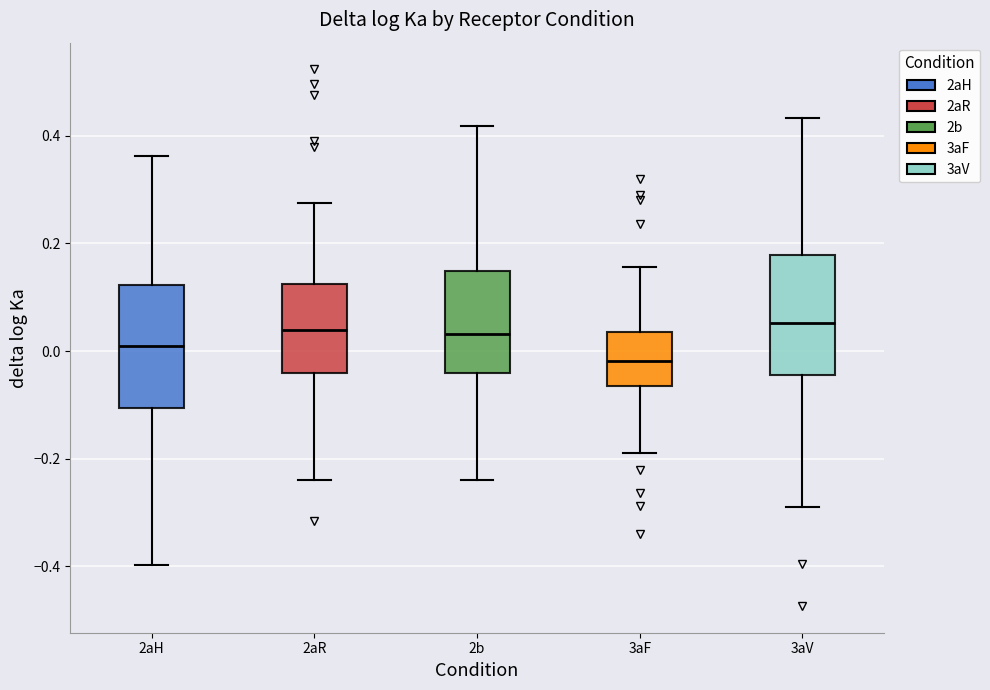

Reading left to right, read every box against the y-axis: the position of its median line, the range the box covers, and the ends of its whiskers. The values are not printed on the chart, so give them approximately, as read against the axis.

2aH: median 0.00, box -0.10 to 0.12, whiskers -0.40 to 0.36
2aR: median 0.04, box -0.04 to 0.12, whiskers -0.24 to 0.28
2b: median 0.04, box -0.04 to 0.14, whiskers -0.24 to 0.42
3aF: median -0.02, box -0.06 to 0.04, whiskers -0.20 to 0.16
3aV: median 0.06, box -0.04 to 0.18, whiskers -0.30 to 0.44